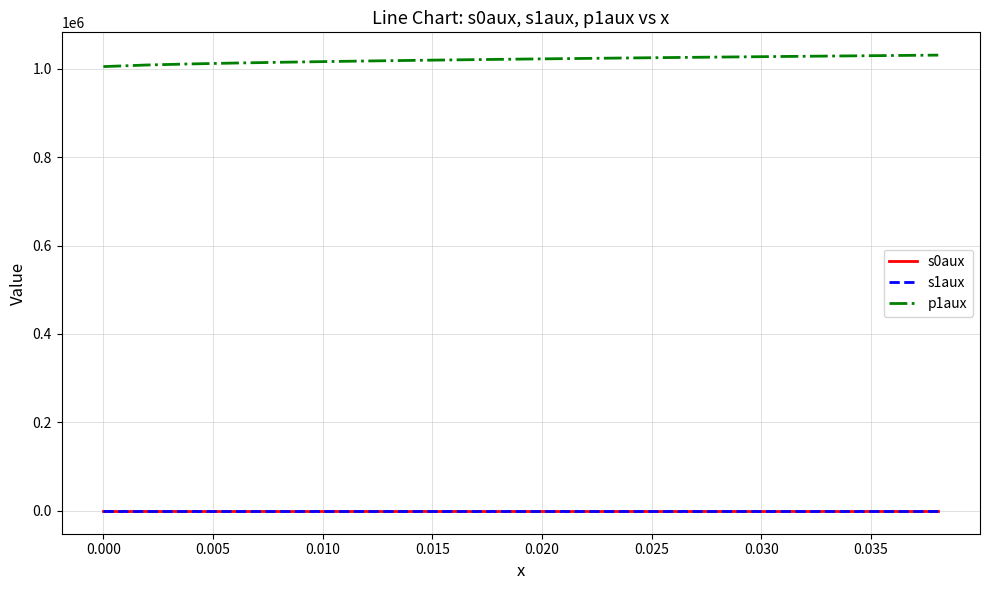

True or false: s1aux and p1aux intersect in this chart.

False